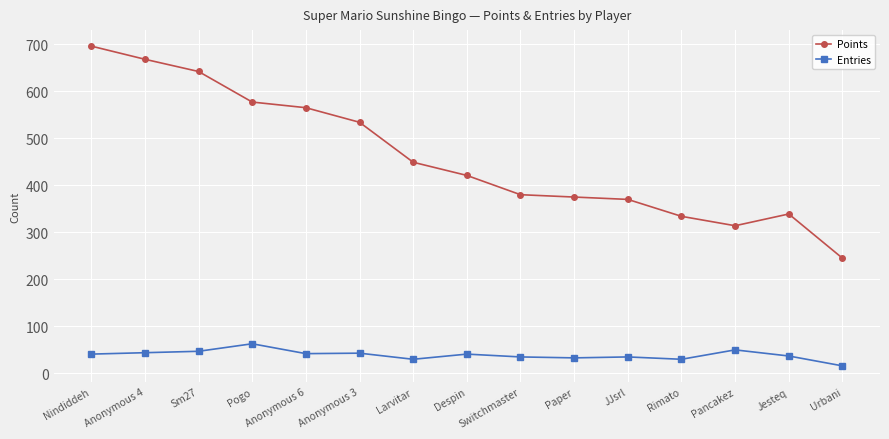

Where is Points nearest to the value 470?

Larvitar